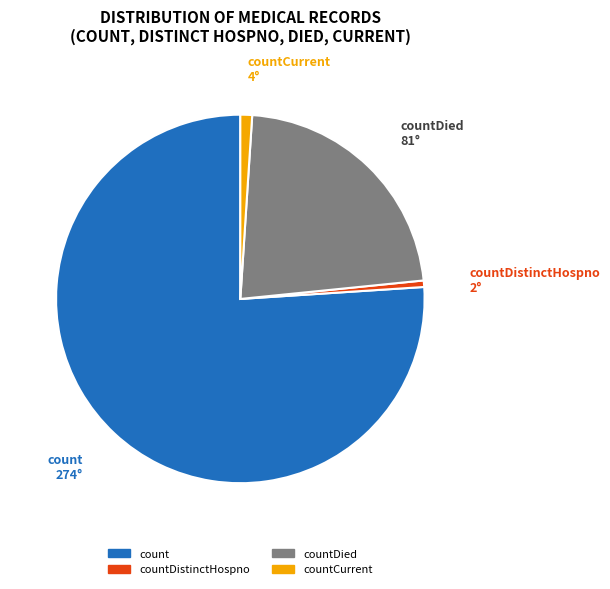

Does any single category account for the majority?

Yes